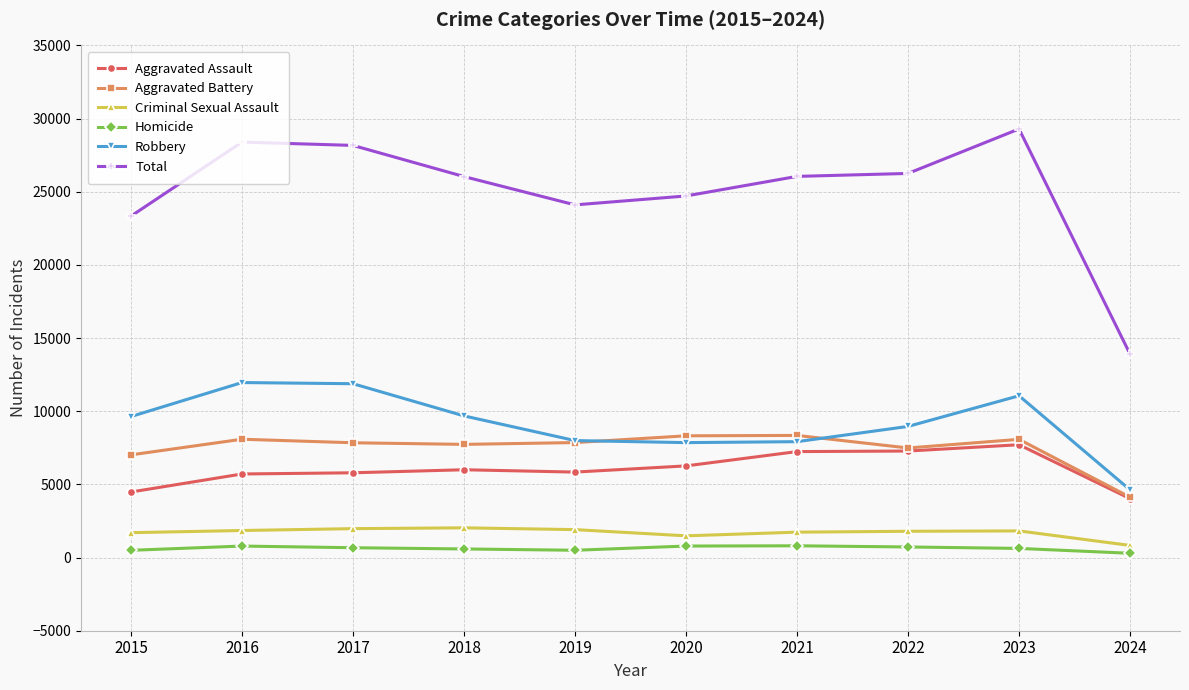

Is it true that Aggravated Battery equals 9846 at 2015?

False